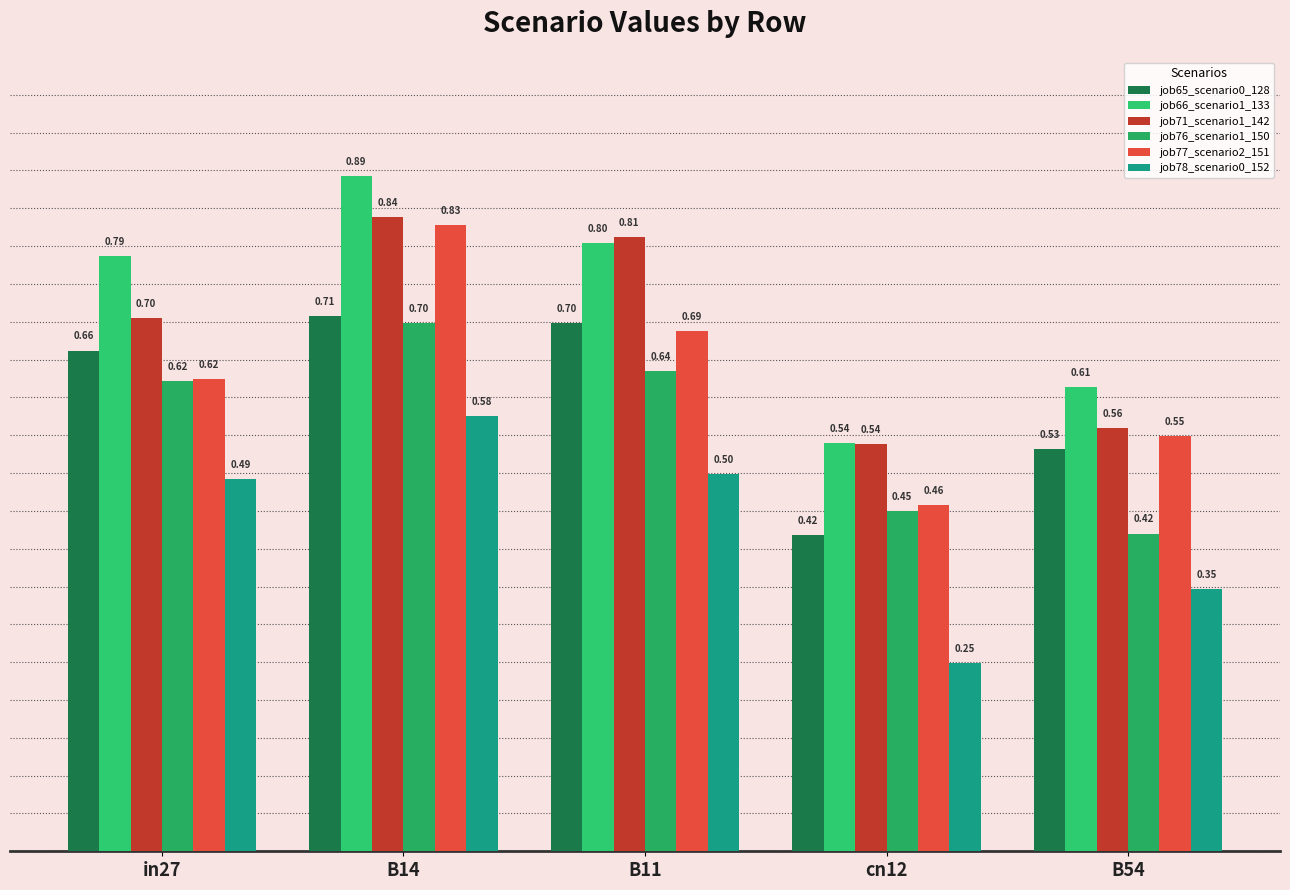

At which category is the sum across all series the highest?

B14